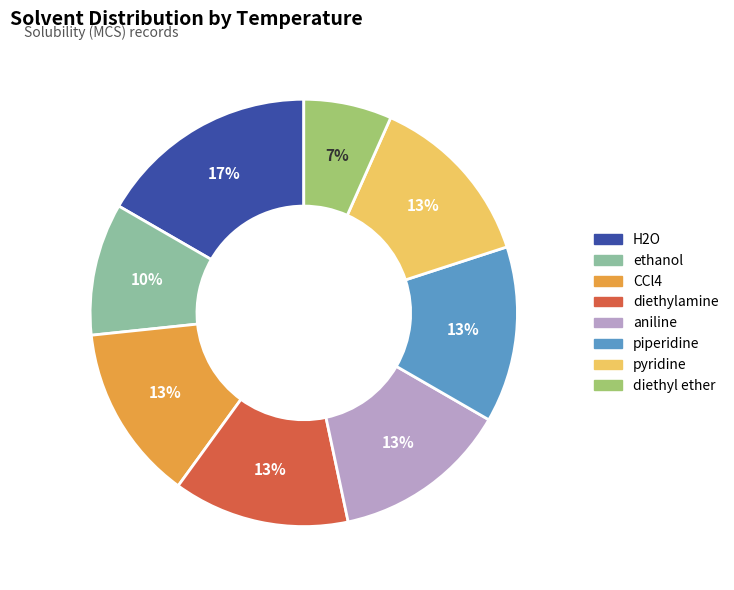

What is the smallest slice in the pie chart?

diethyl ether